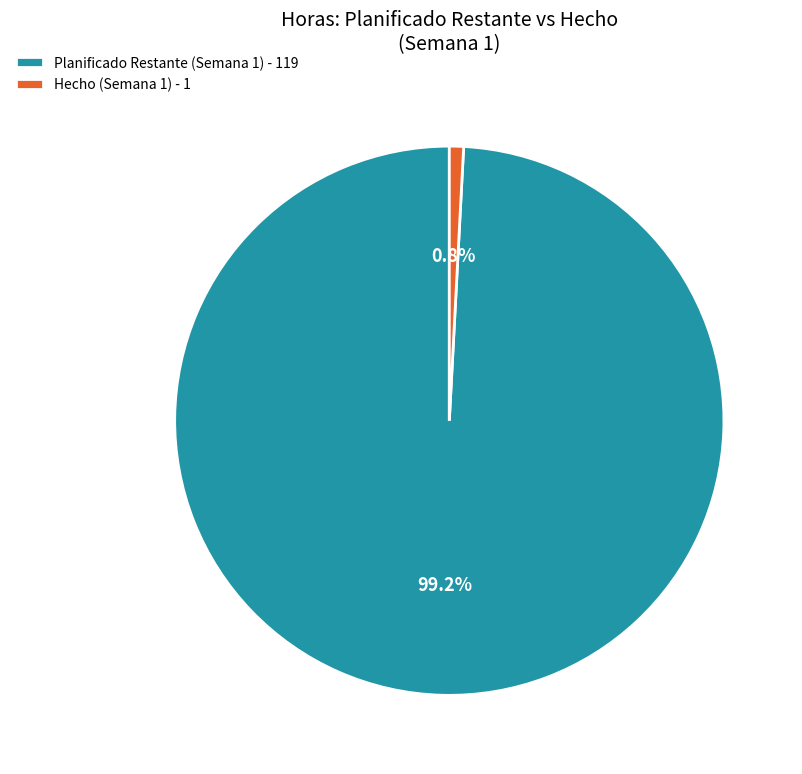

How many segments does this pie chart have?

2